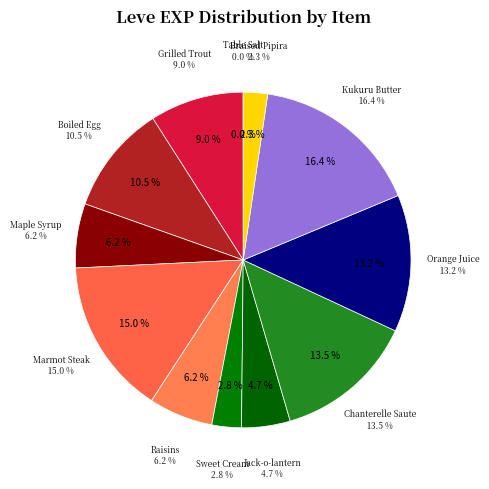

Rank the categories by value from highest to lowest.

Kukuru Butter, Marmot Steak, Chanterelle Saute, Orange Juice, Boiled Egg, Grilled Trout, Maple Syrup, Raisins, Jack-o-lantern, Sweet Cream, Braised Pipira, Table Salt